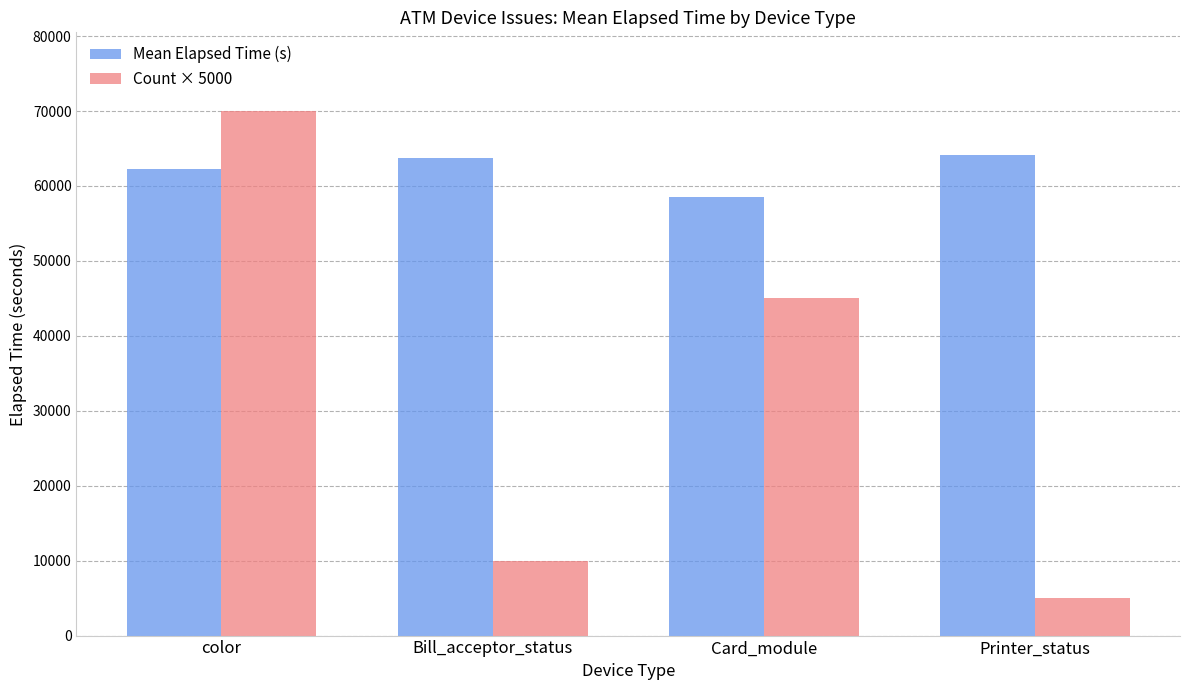

What is the sum of the Mean Elapsed Time (s) values at color and Card_module?

120719